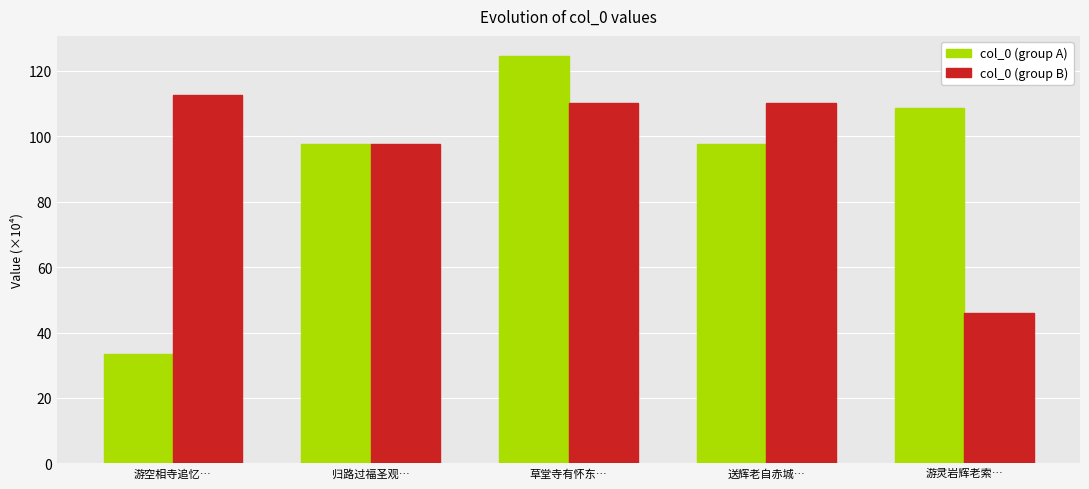

What is the average value of the col_0 (group A) series?

92.3